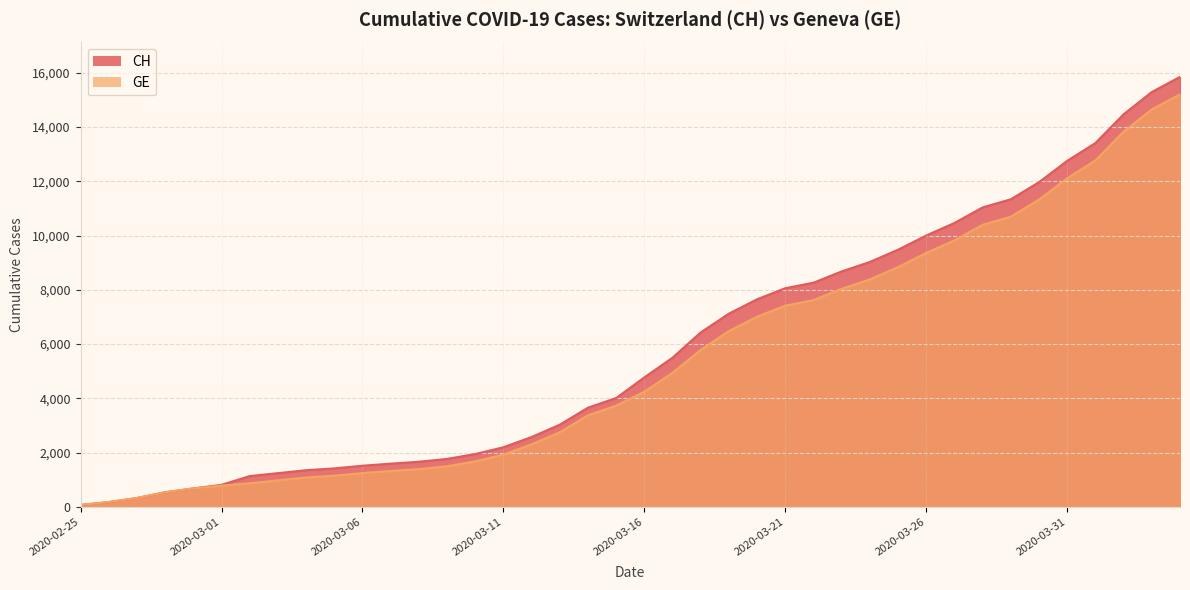

The GE series shows 1380 at 2020-03-14. True or false?

False